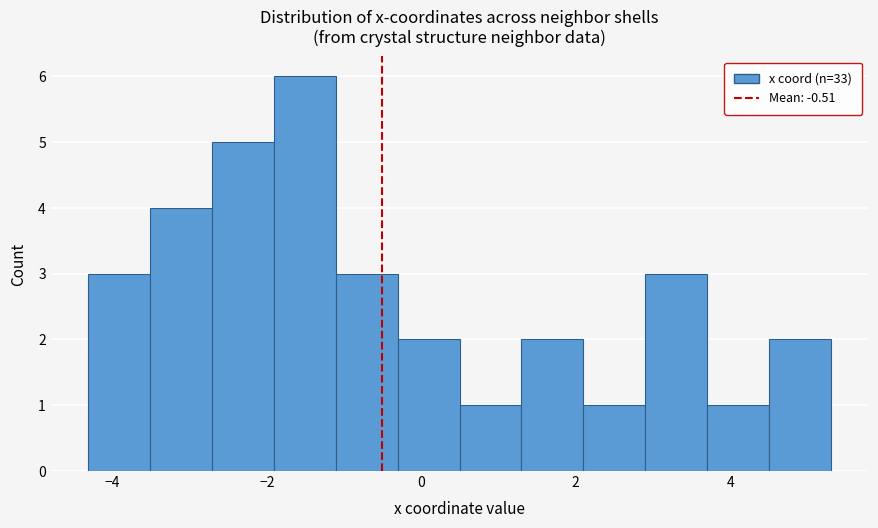

Which range on the x-axis has the tallest bar?

-2.0 to -1.2